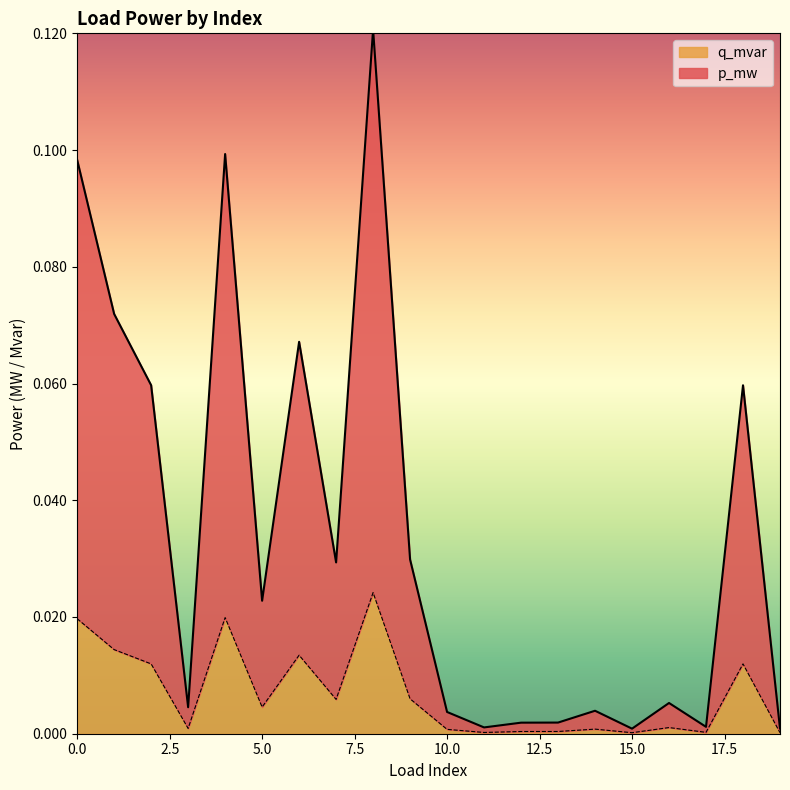

True or false: p_mw and q_mvar intersect in this chart.

False